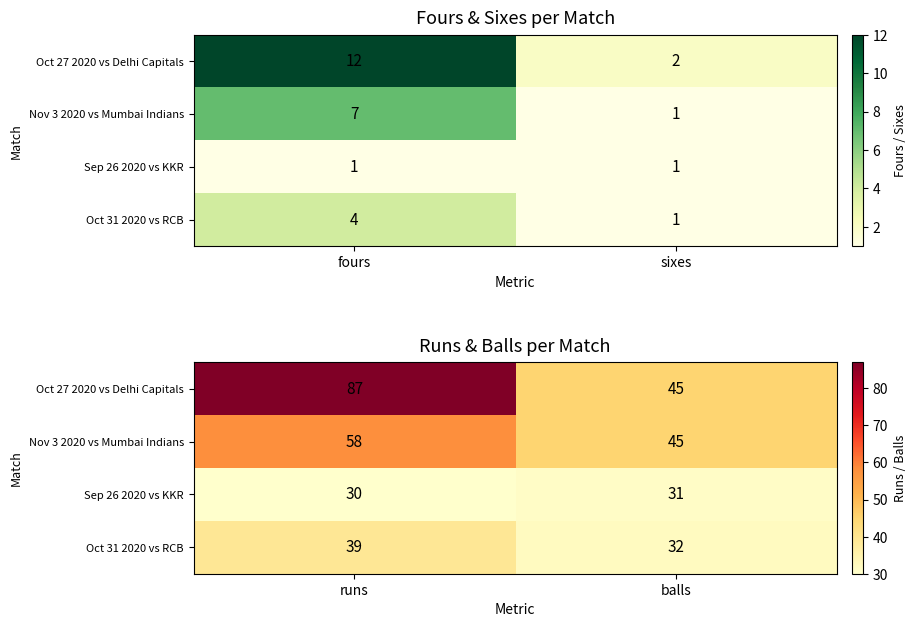

Which category has the highest value in the Oct 27 2020 vs Delhi Capitals series?

runs